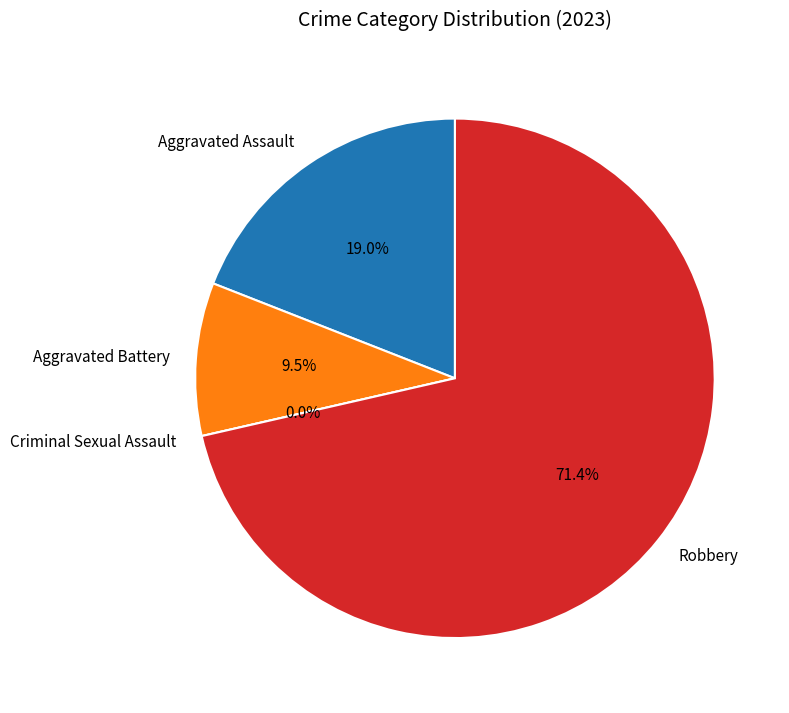

To the nearest percent, what percentage of the pie is Robbery?

71%